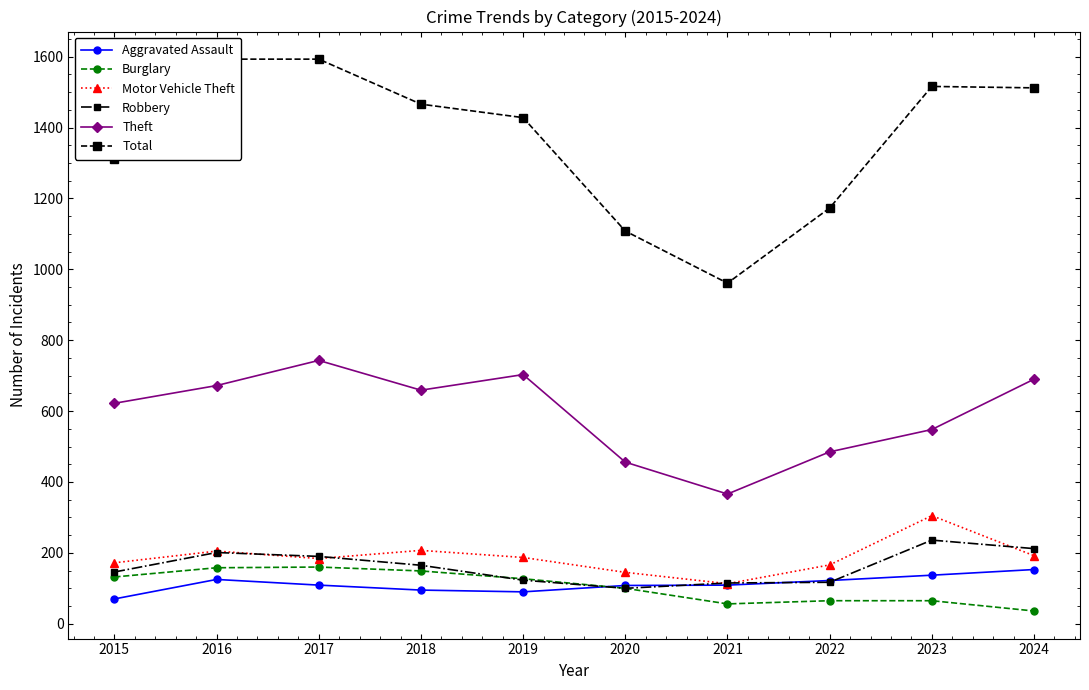

What is the difference between the second highest and minimum values in the Total series?

632